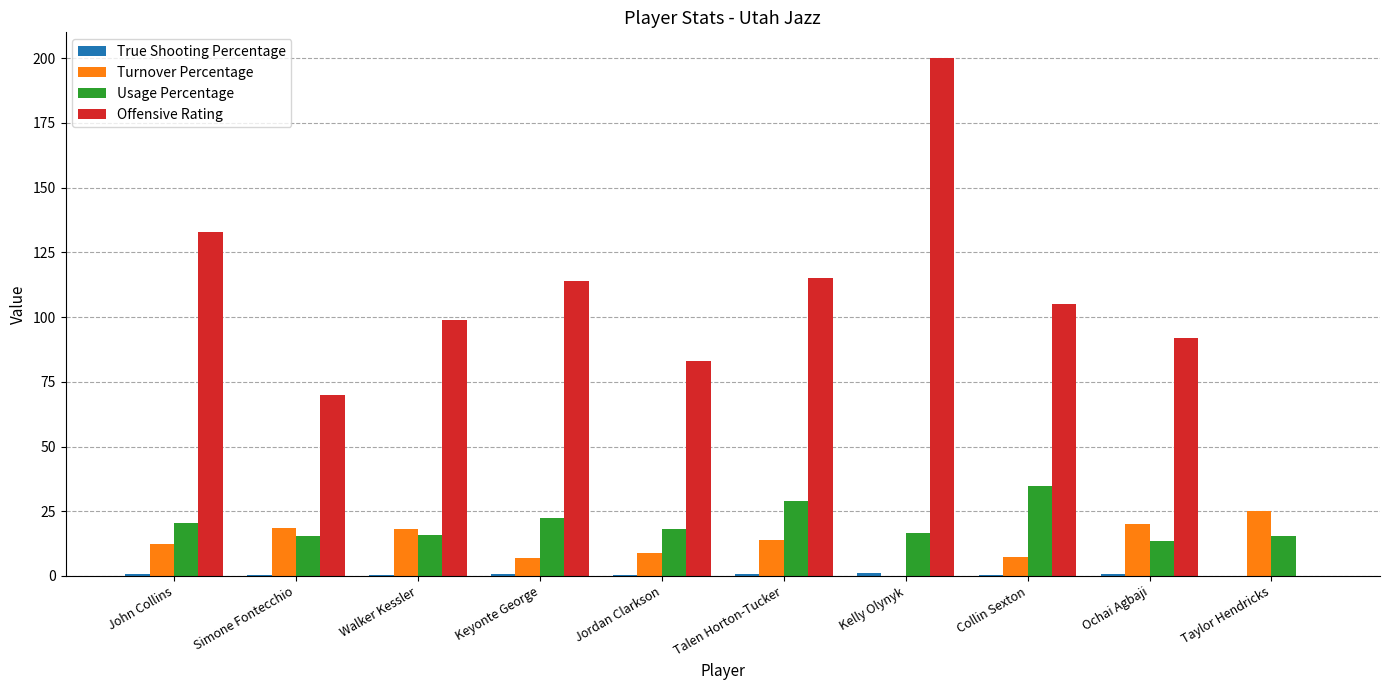

The Usage Percentage series shows 16.7 at Kelly Olynyk. True or false?

True